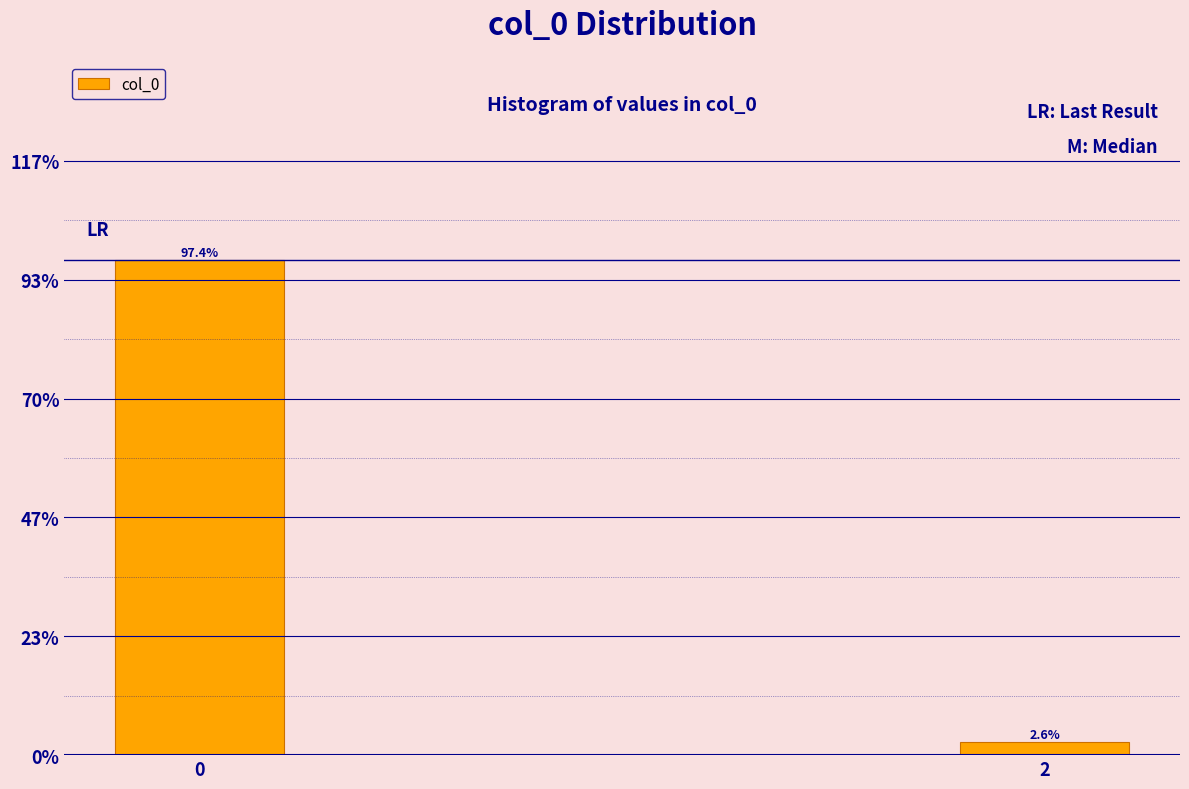

Are the bars horizontal?

No